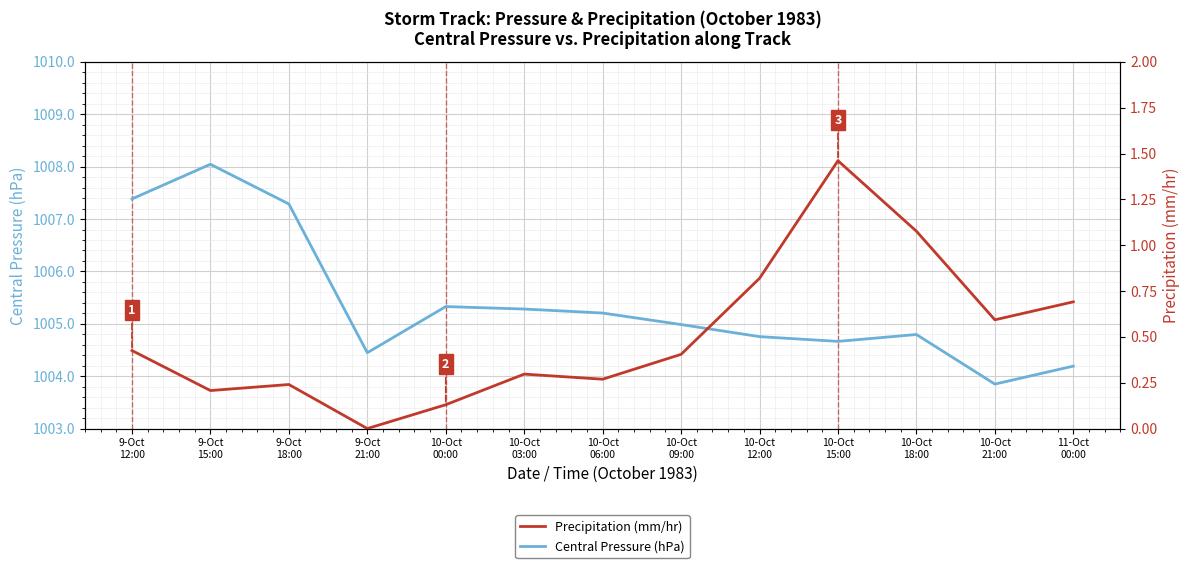

True or false: Precipitation (mm/hr) has a value of 0.1 at 10-Oct
03:00.

False